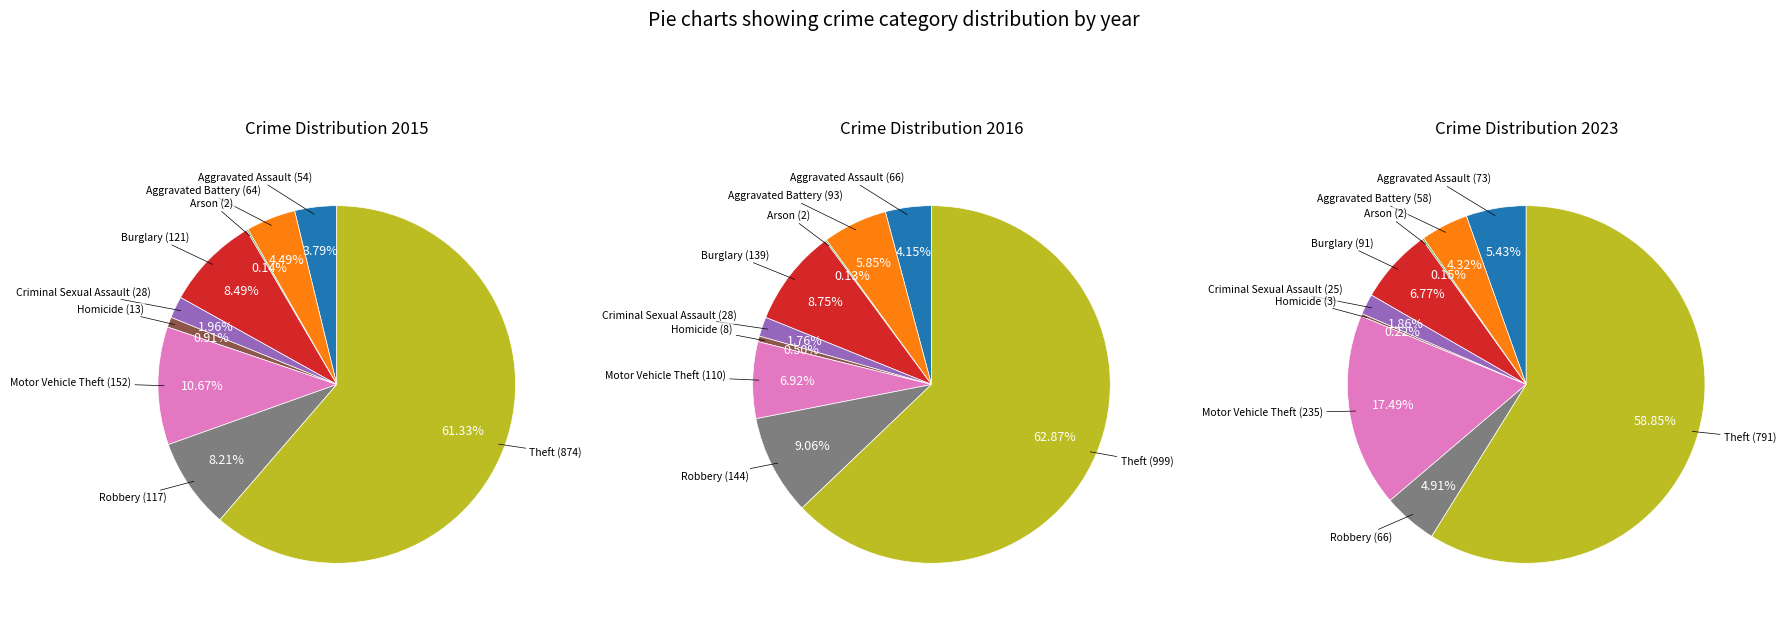

Which has a higher value, Aggravated Battery or Burglary?

Burglary